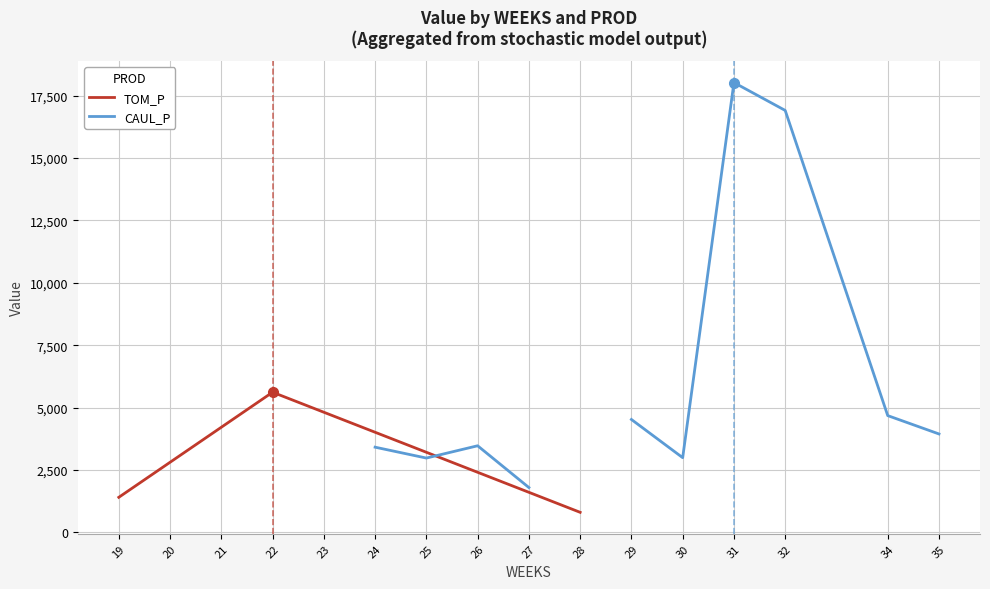

How many interior local valleys does the CAUL_P series have?

2